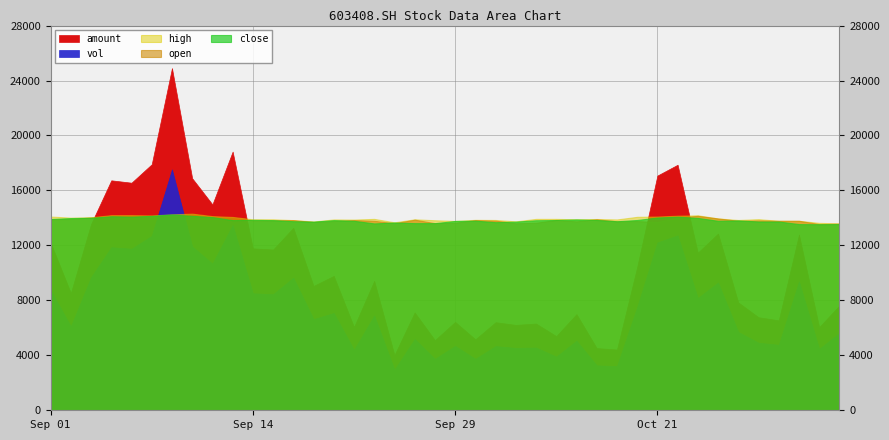

At which category does close reach its first local peak?

2021/09/06